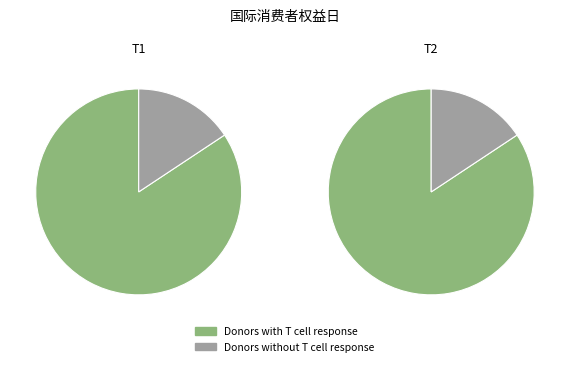

The 国际 slice represents 35% of the pie. True or false?

False